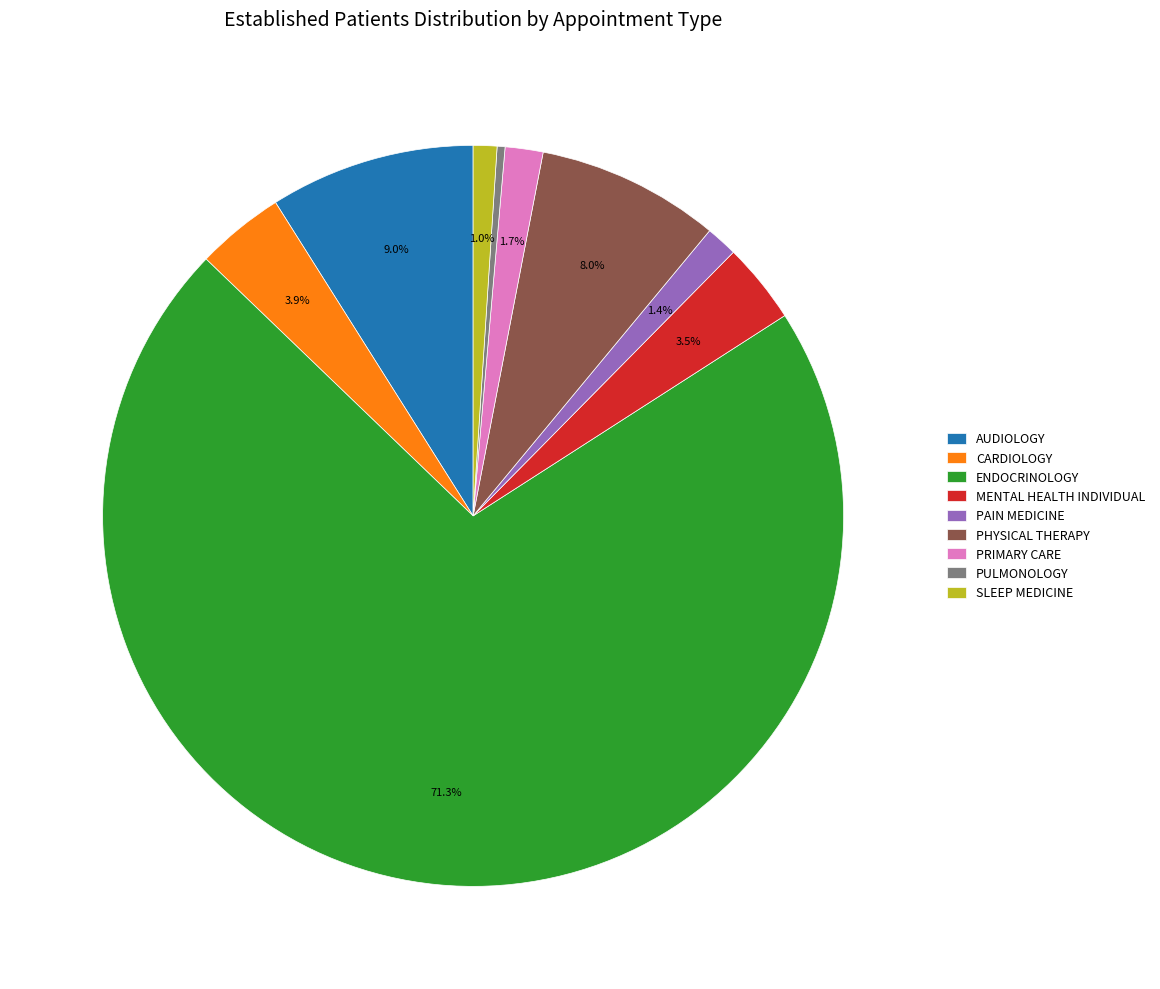

To the nearest percent, what is the average slice percentage?

11%